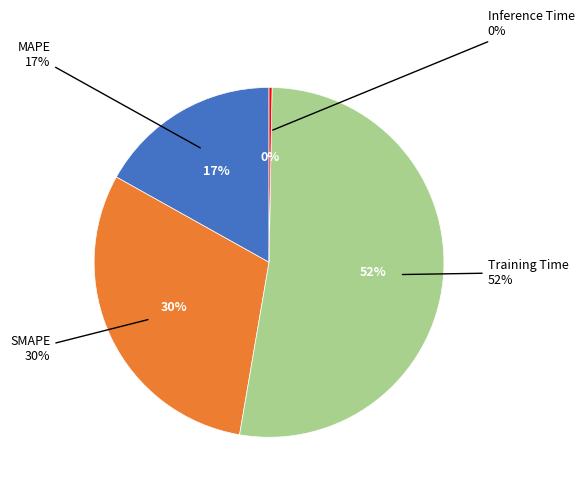

Which slice represents more than half of the pie?

Training Time